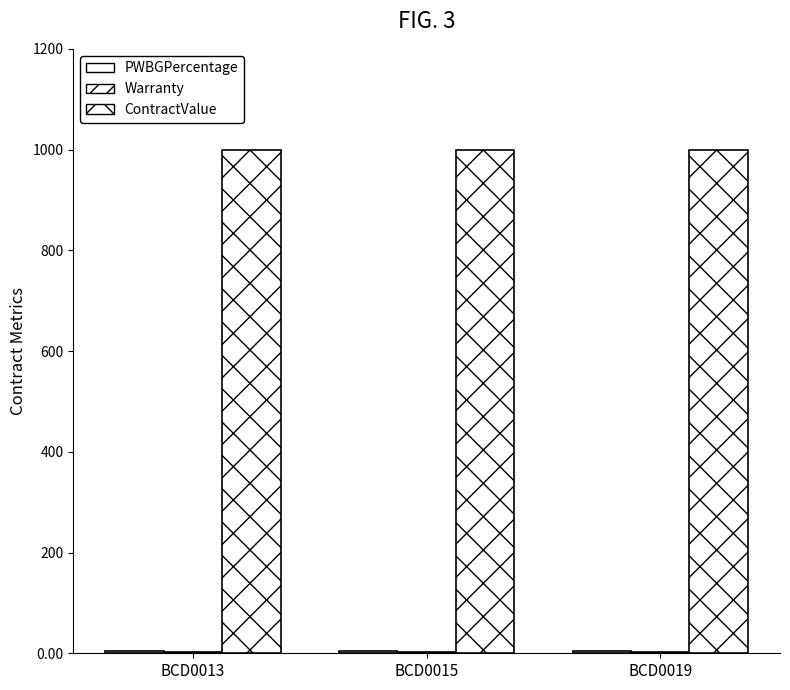

Does the chart contain stacked bars?

No